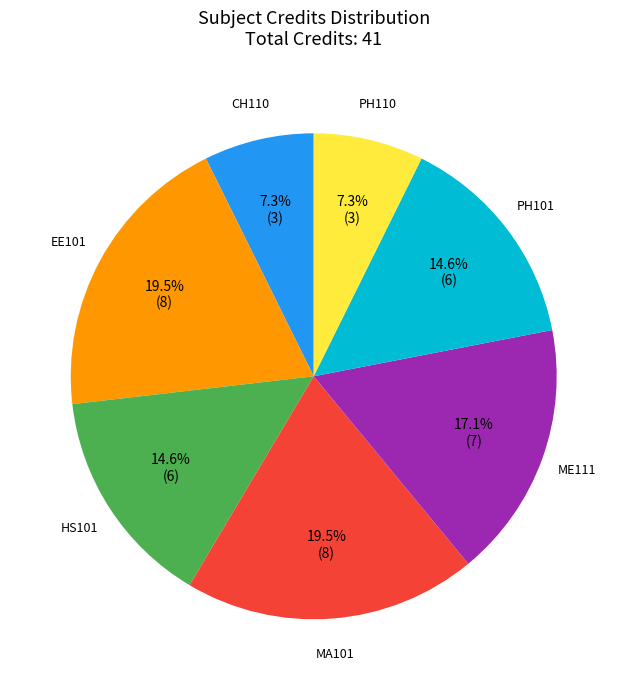

What percentage is NOT represented by HS101?

85.4%